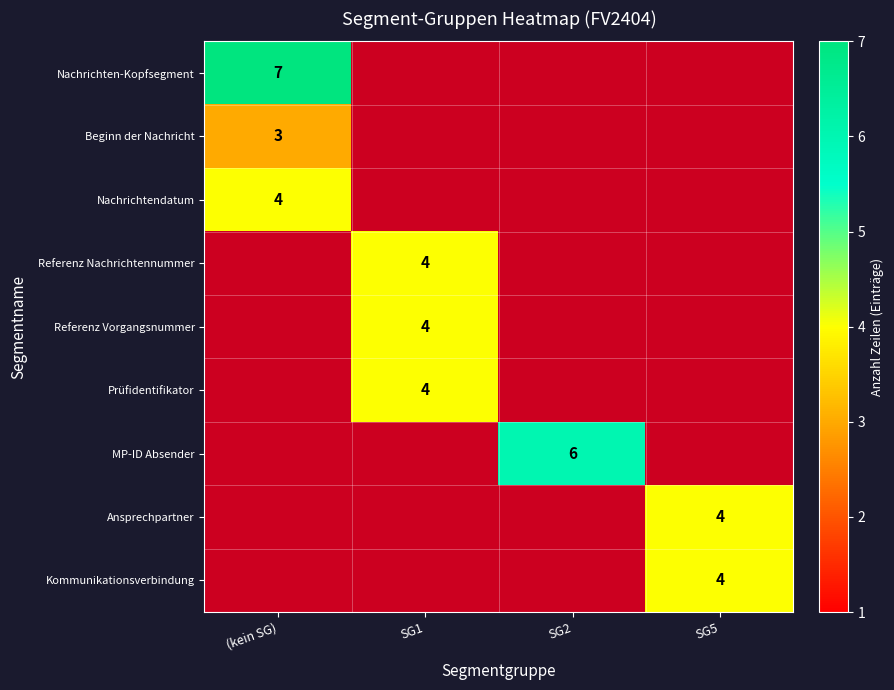

At how many categories does at least one series exceed 4?

2